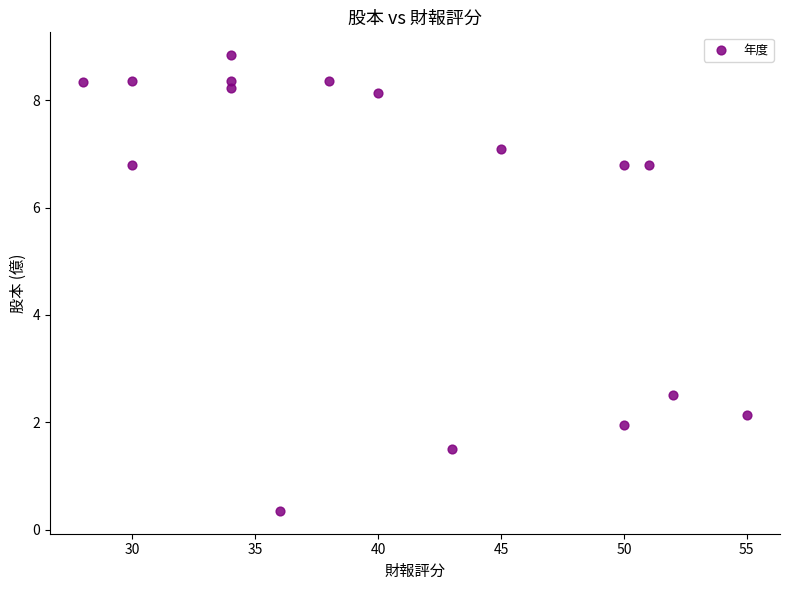

What Y value in the scatter plot is closest to 4?

2.5